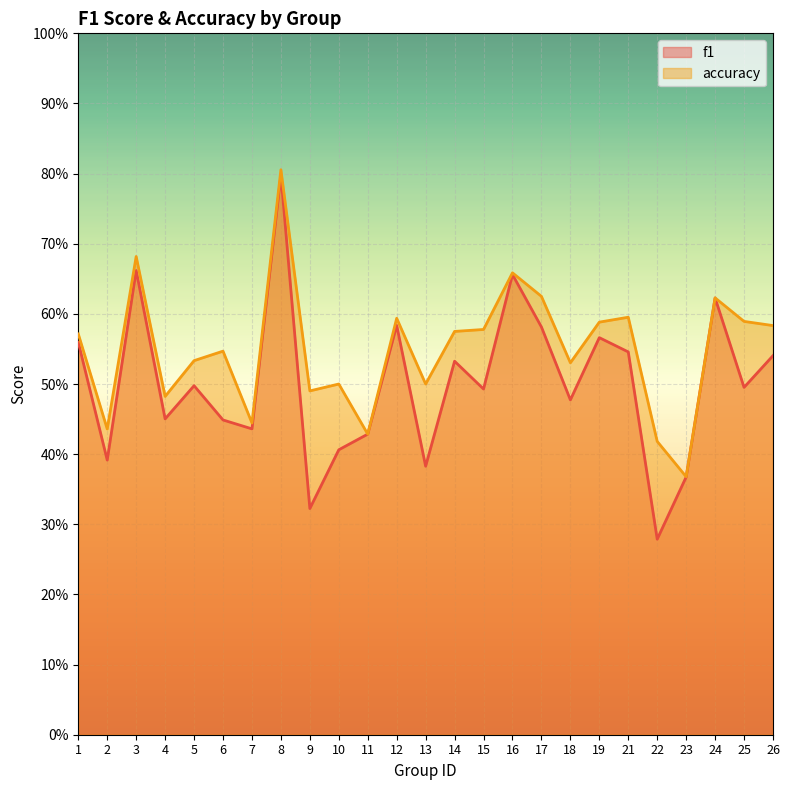

Is it true that f1 equals 0.4 at 2?

True